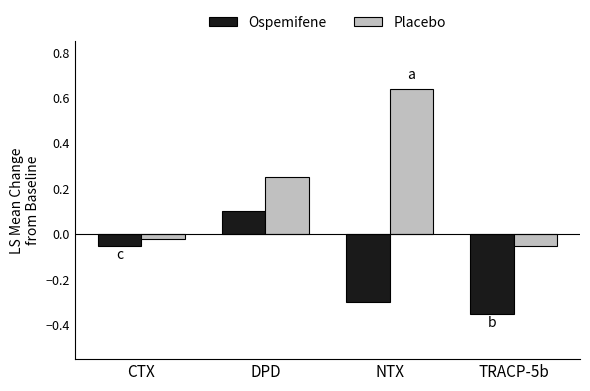

Which series has the largest range (max minus min)?

Placebo